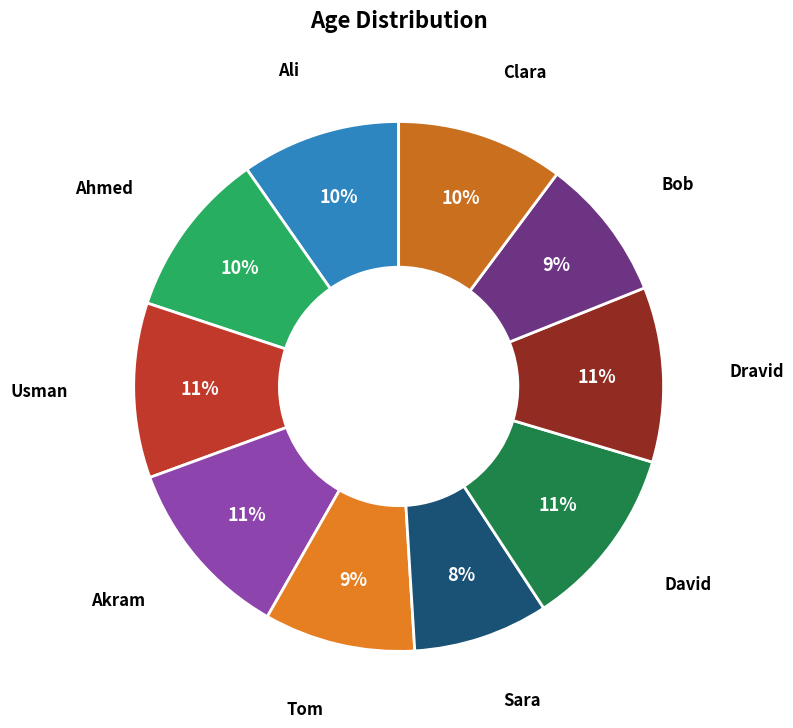

Which has a higher value, David or Ali?

David